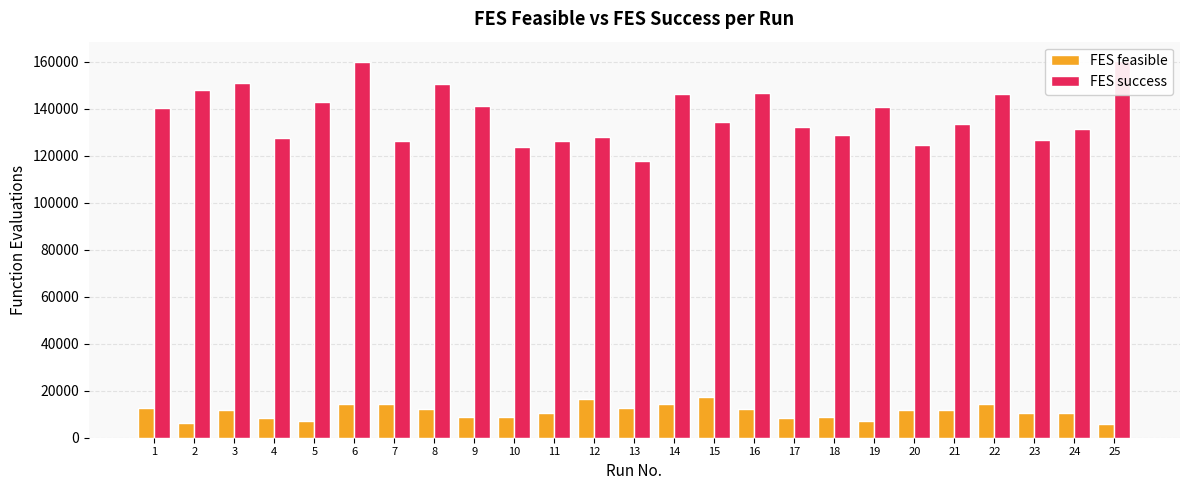

What is the maximum value for FES success?

160573